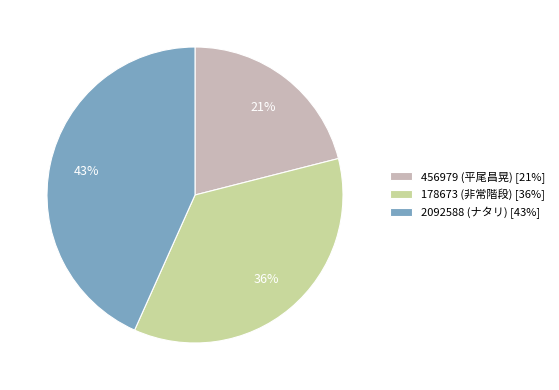

Which slice is the smallest?

456979 (平尾昌晃)